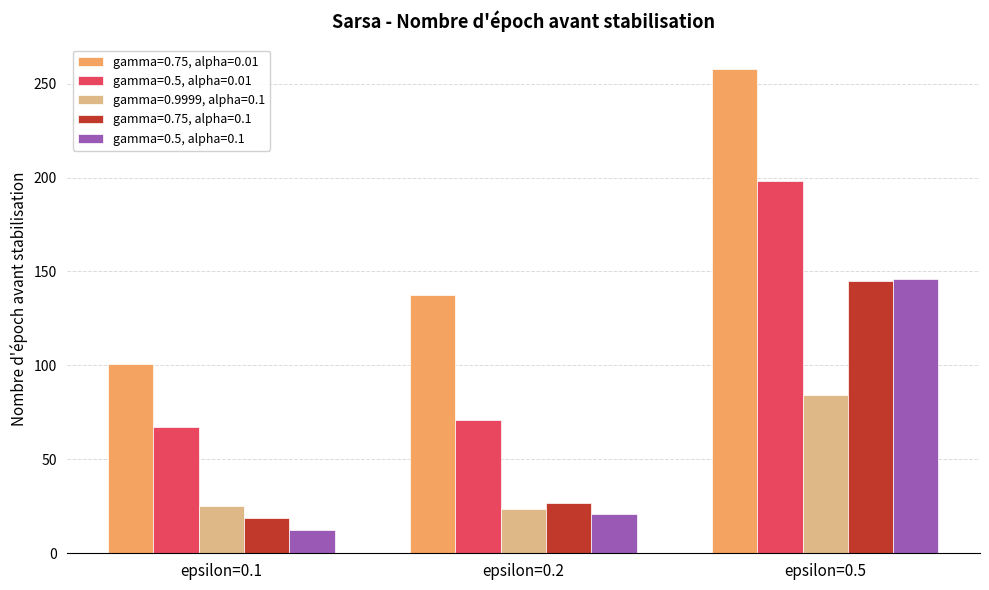

What is the spread (max minus min) of values at epsilon=0.2?

116.9